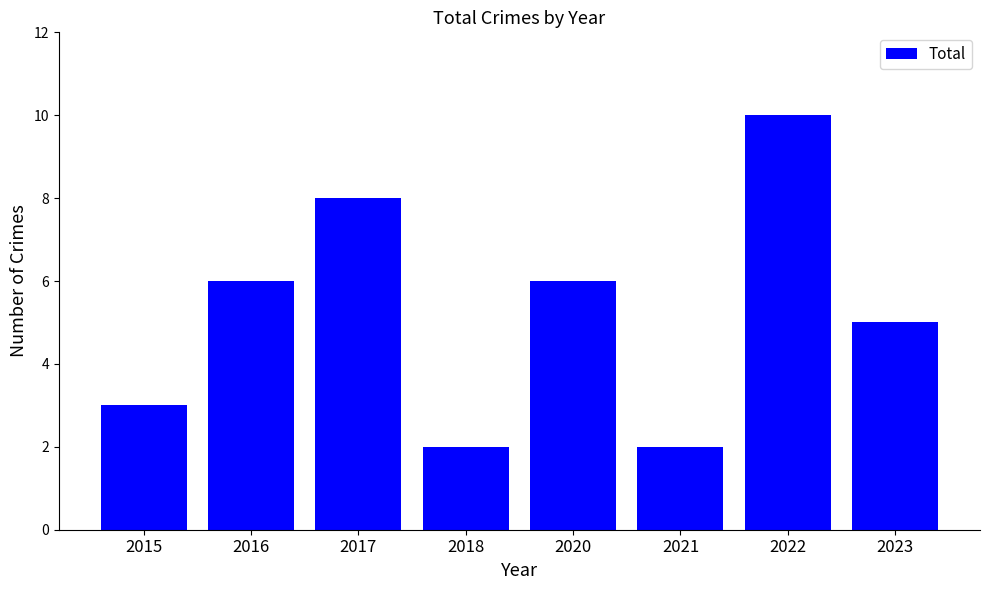

Read the value at 2016.

6